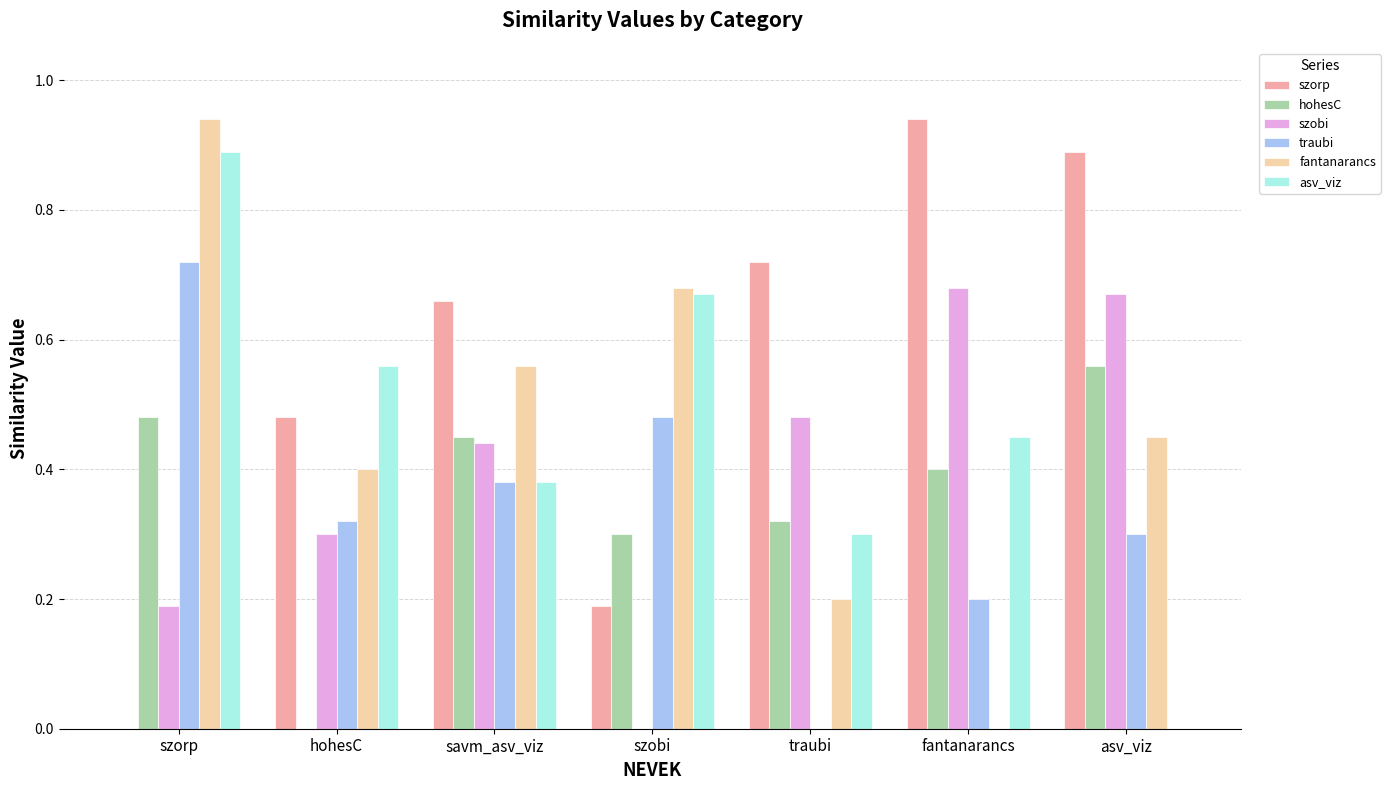

Is the value of hohesC at szorp greater than the value of szobi at savm_asv_viz?

Yes